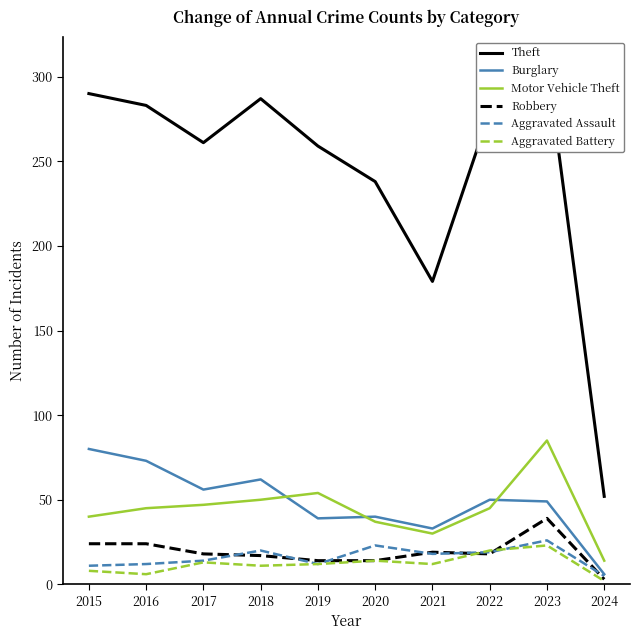

True or false: Motor Vehicle Theft and Theft cross at least once.

False